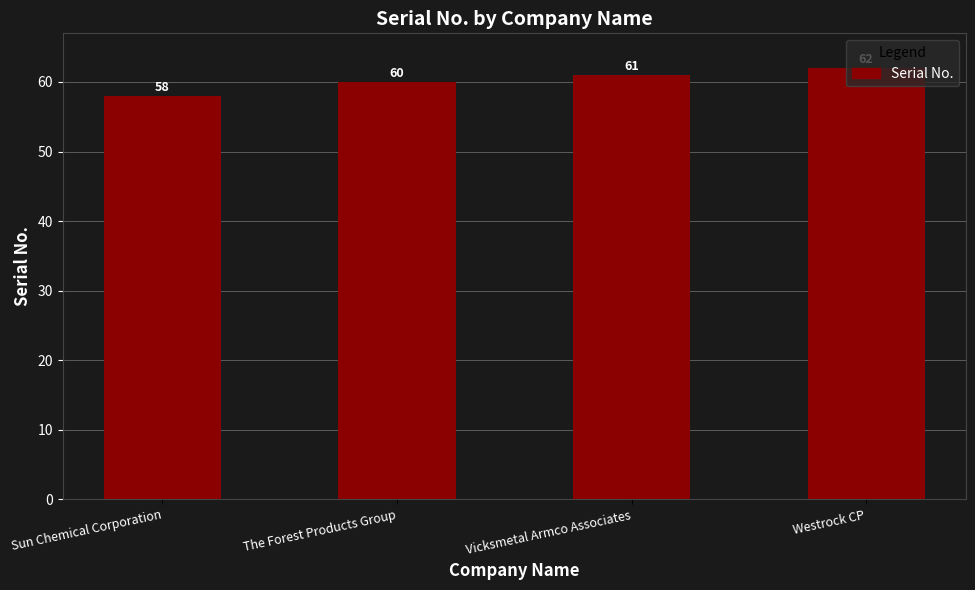

The value at The Forest Products Group is 60. True or false?

True